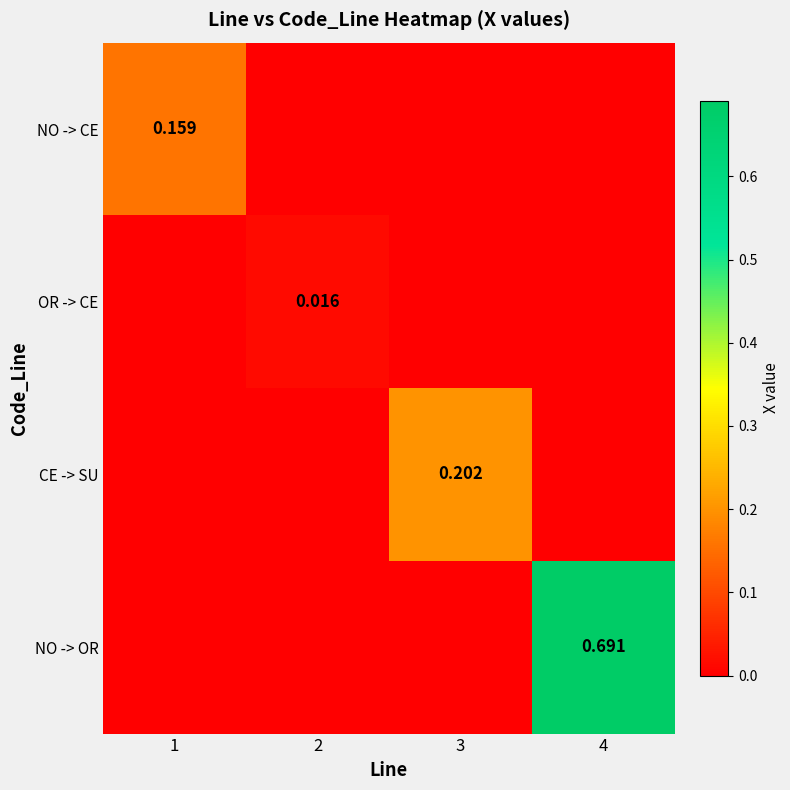

Rank the categories by NO -> OR value from highest to lowest.

4, 1, 2, 3